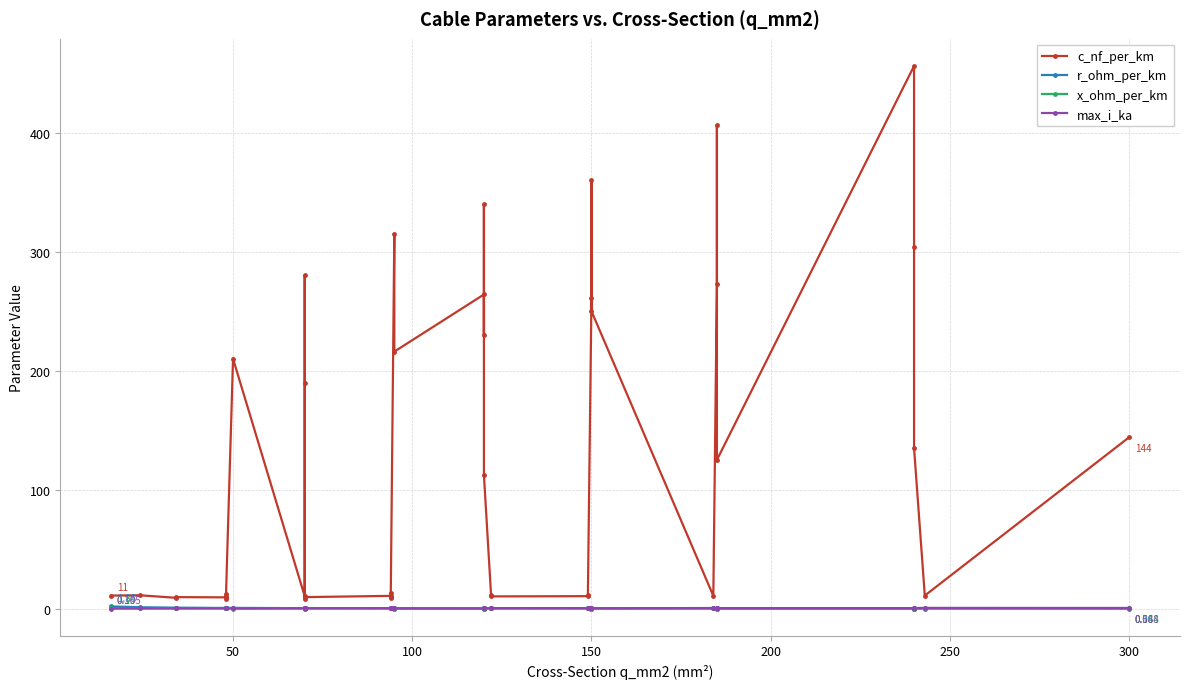

Reading left to right, what are all the values shown in this chart?

c_nf_per_km: 11.0	11.2	9.2	9.7	9.5	12.2	10.1	8.0	210.0	10.4	280.0	190.0	8.4	9.7	10.8	13.2	8.7	10.0	315.0	216.0	264.0	230.0	340.0	112.0	11.1	10.3	10.5	11.2	261.0	360.0	250.0	10.8	273.0	406.0	125.0	456.0	304.0	135.0	11.0	144.0
r_ohm_per_km: 1.9	1.2	0.8	0.8	0.6	0.6	0.6	0.6	0.6	0.4	0.4	0.4	0.4	0.4	0.3	0.3	0.3	0.3	0.3	0.3	0.2	0.3	0.3	0.2	0.2	0.2	0.2	0.2	0.2	0.2	0.2	0.2	0.2	0.2	0.1	0.1	0.1	0.1	0.1	0.1
x_ohm_per_km: 0.3	0.3	0.4	0.4	0.4	0.3	0.3	0.5	0.1	0.3	0.1	0.1	0.5	0.4	0.3	0.3	0.4	0.3	0.1	0.1	0.1	0.1	0.1	0.2	0.3	0.3	0.3	0.3	0.1	0.1	0.1	0.3	0.1	0.1	0.2	0.1	0.1	0.1	0.3	0.1
max_i_ka: 0.1	0.1	0.2	0.2	0.2	0.2	0.2	0.2	0.1	0.3	0.2	0.2	0.3	0.3	0.3	0.3	0.3	0.3	0.2	0.3	0.2	0.3	0.3	0.4	0.4	0.4	0.5	0.5	0.3	0.3	0.3	0.5	0.4	0.4	0.5	0.4	0.4	0.5	0.6	0.6